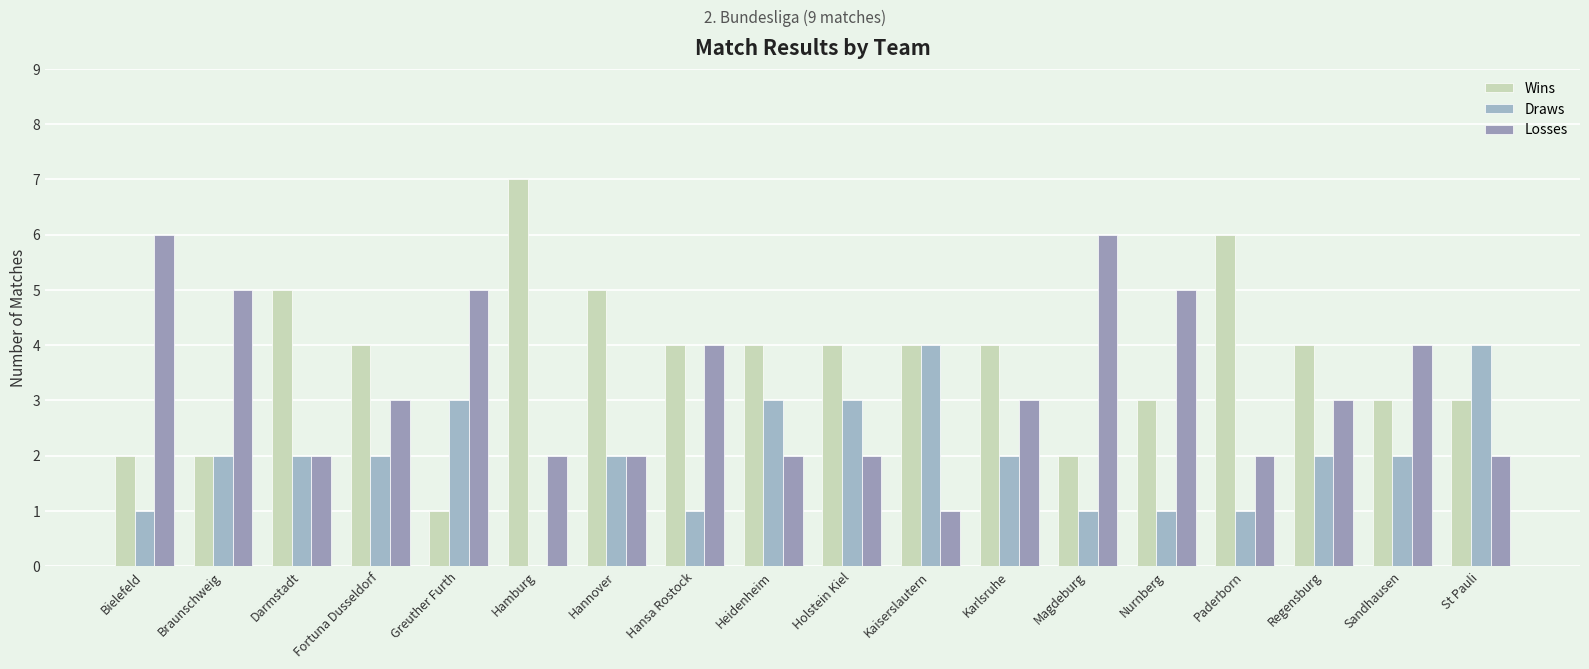

Which category has the highest value in the Wins series?

Hamburg